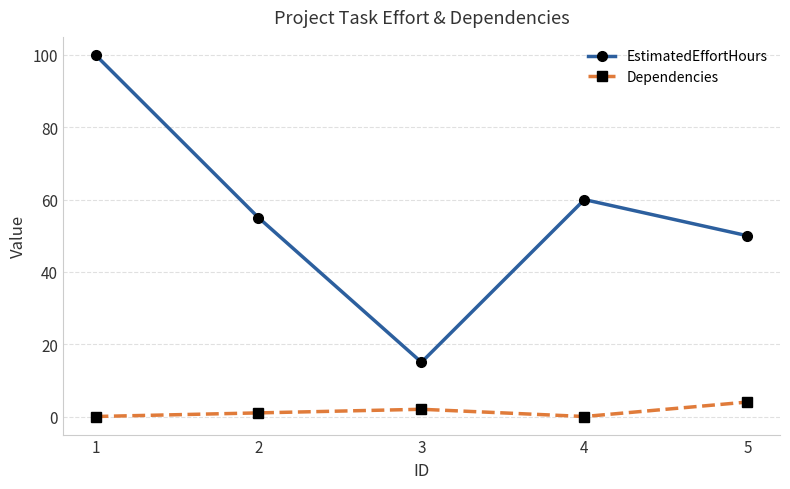

What is the difference between the maximum and minimum values in the EstimatedEffortHours series?

85